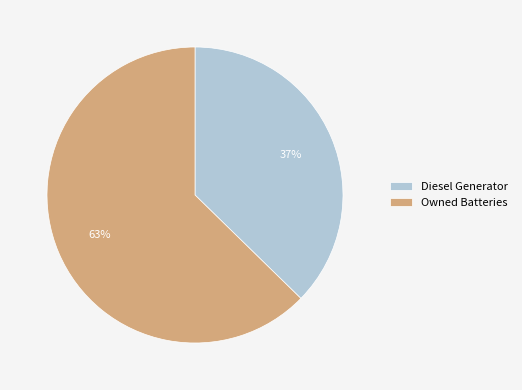

Between Diesel Generator and Owned Batteries, which is larger?

Owned Batteries